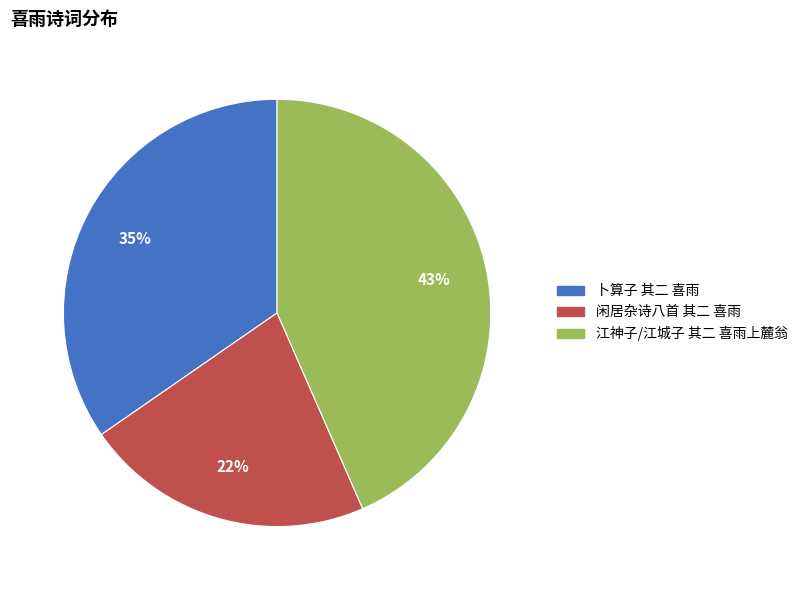

What is the smallest slice in the pie chart?

闲居杂诗八首 其二 喜雨